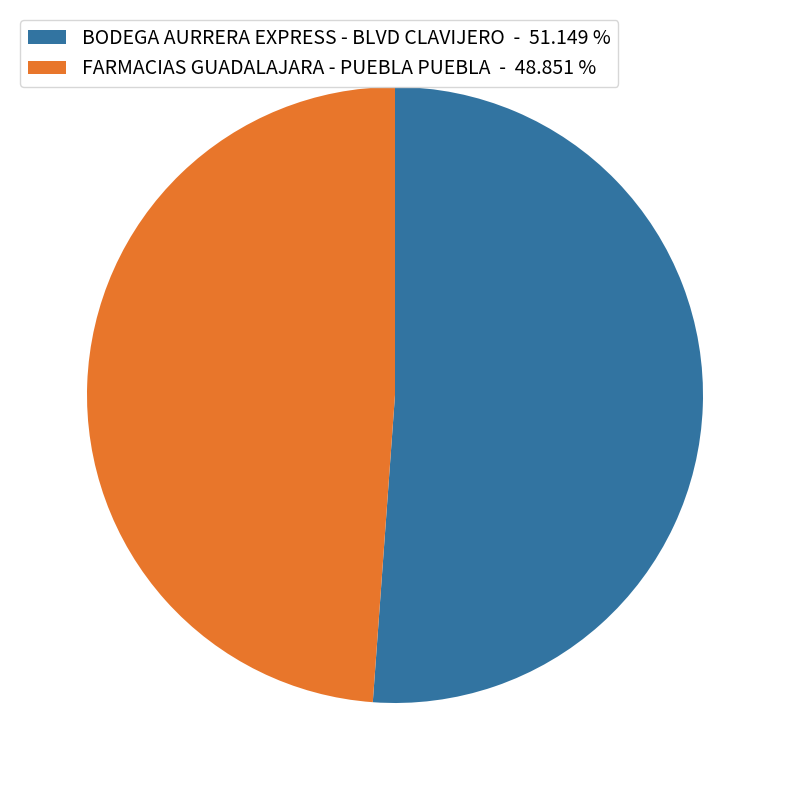

Count the number of slices in the pie.

2